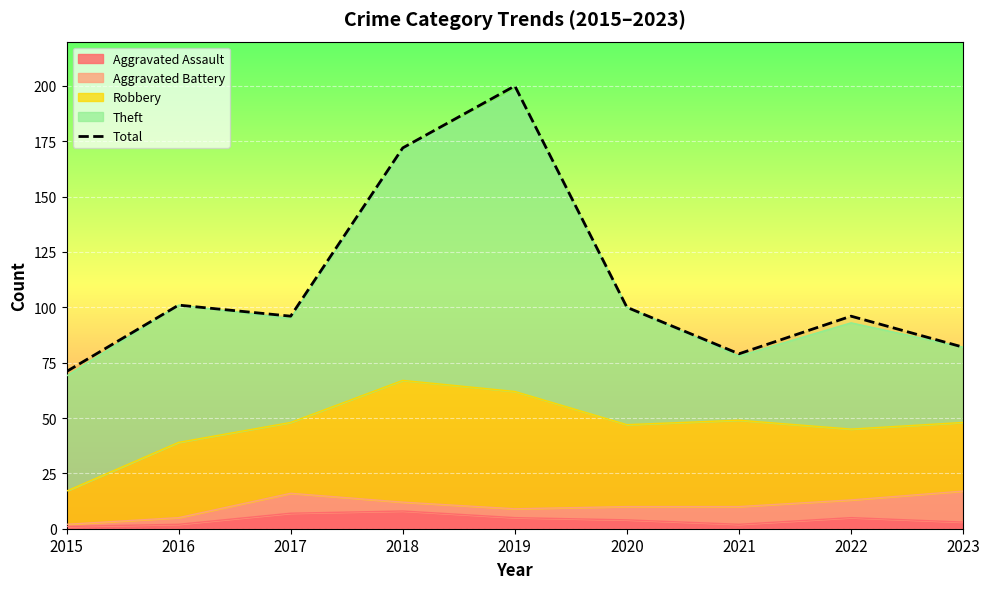

What is the smallest value displayed?

71